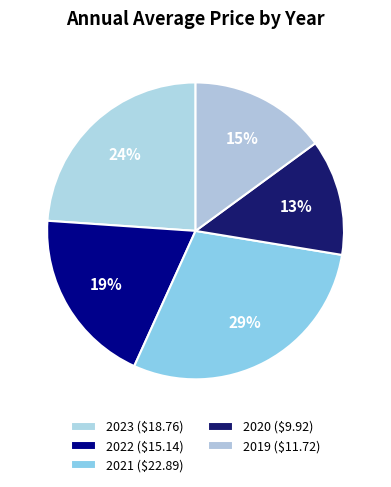

To the nearest percent, what is the difference between the 2023 and 2022 slice percentages?

5%